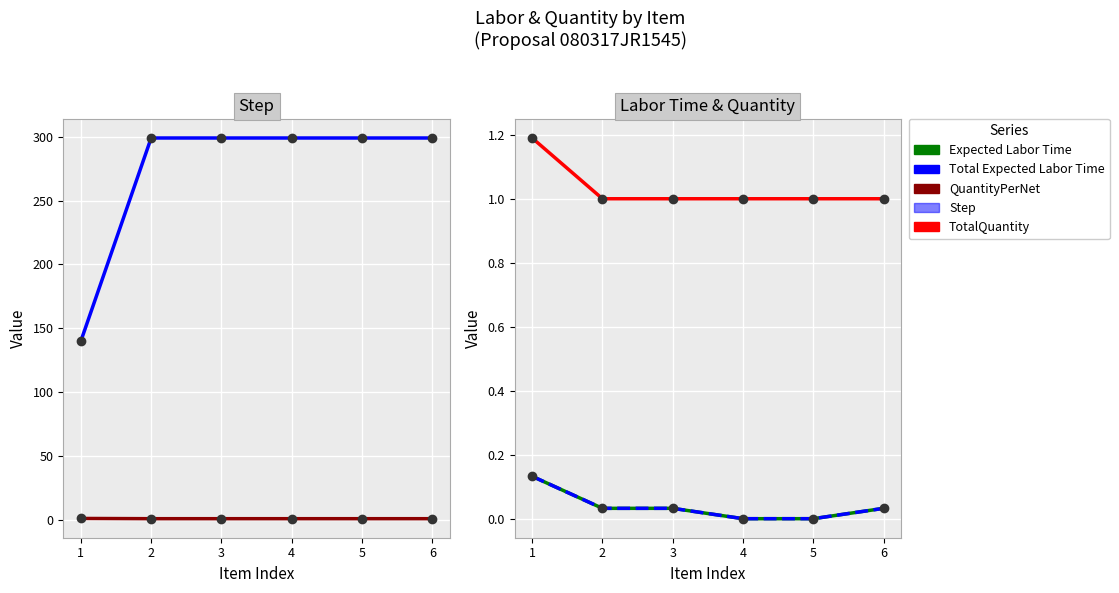

At which category is the sum across all series the highest?

2